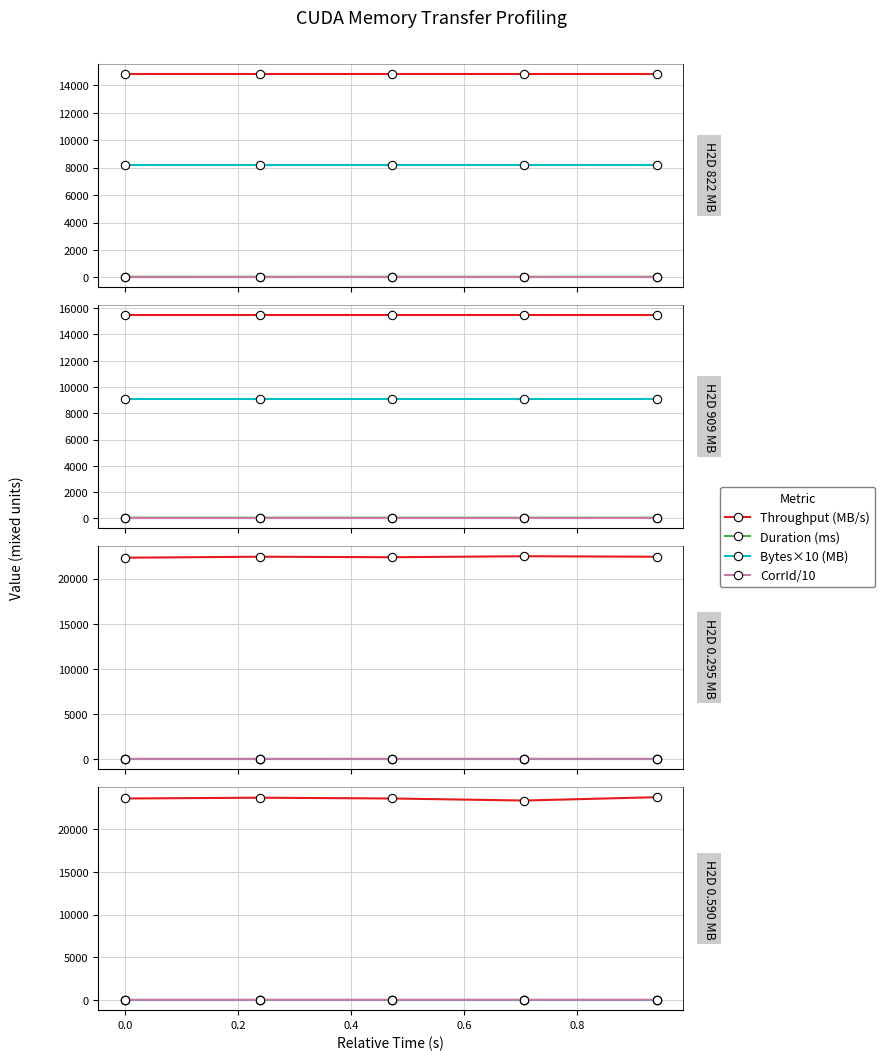

The value of Bytes×10 (MB) at 0.0 is 8.5. True or false?

False